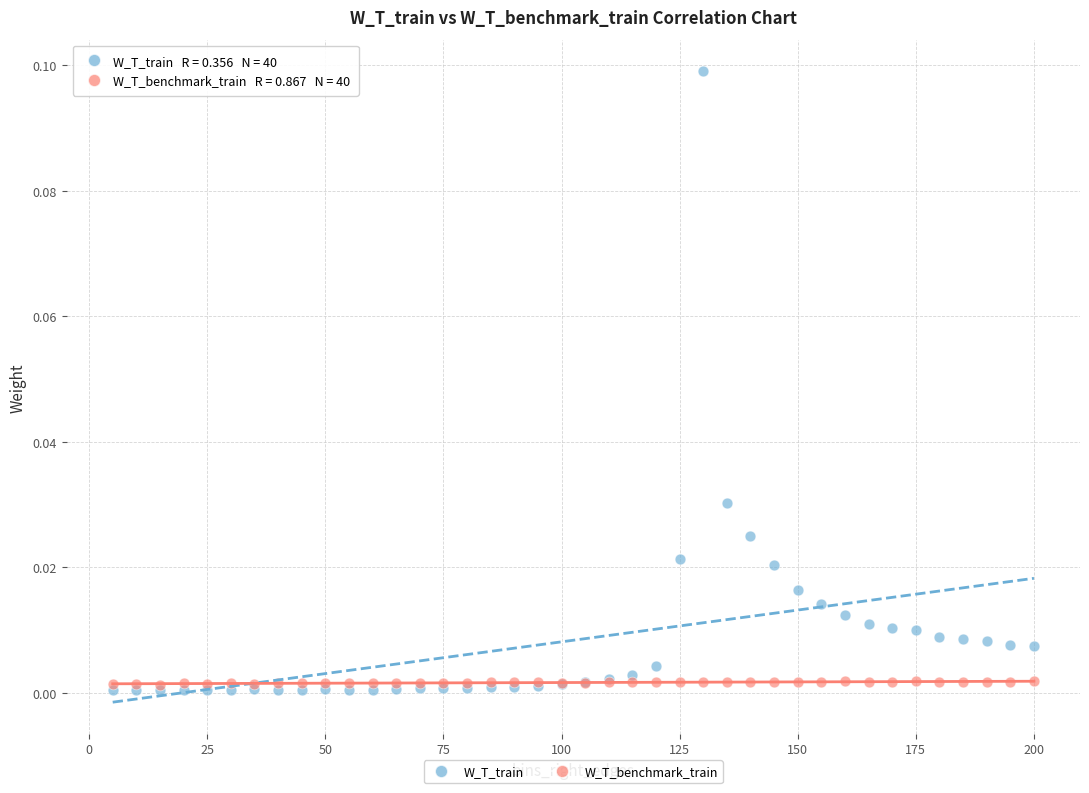

Which series has the widest spread of Y values?

W_T_train